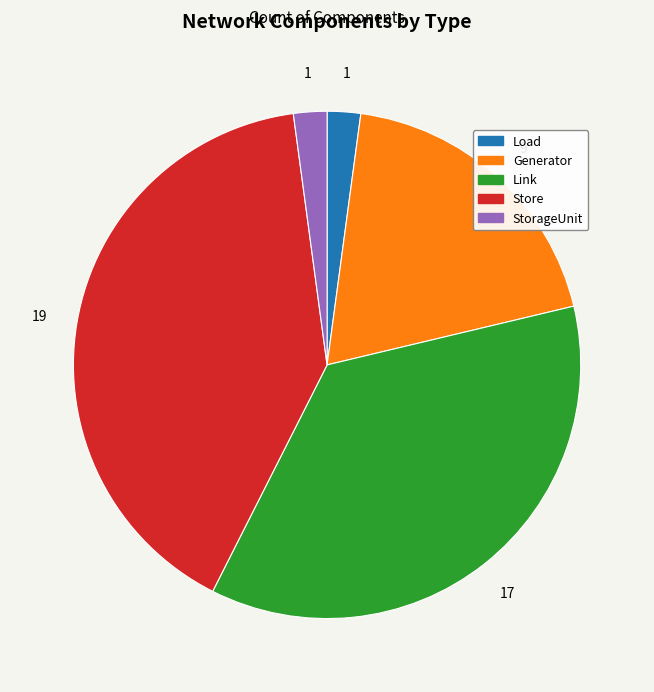

Between StorageUnit and Link, which is larger?

Link